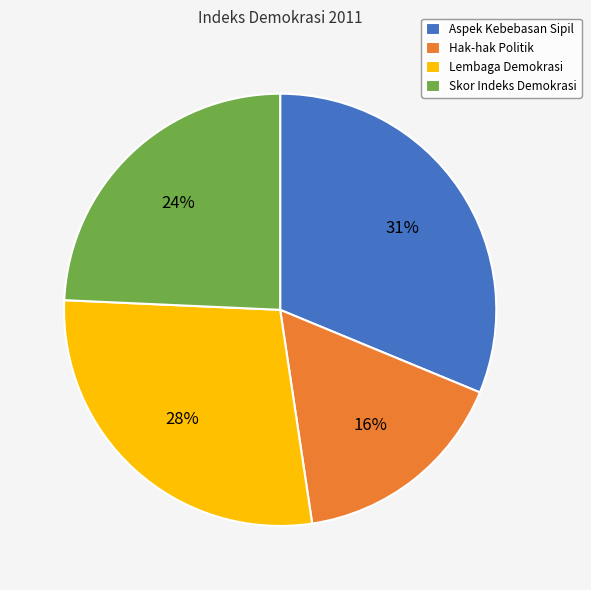

Is it true that Lembaga Demokrasi is 28% of the pie?

True